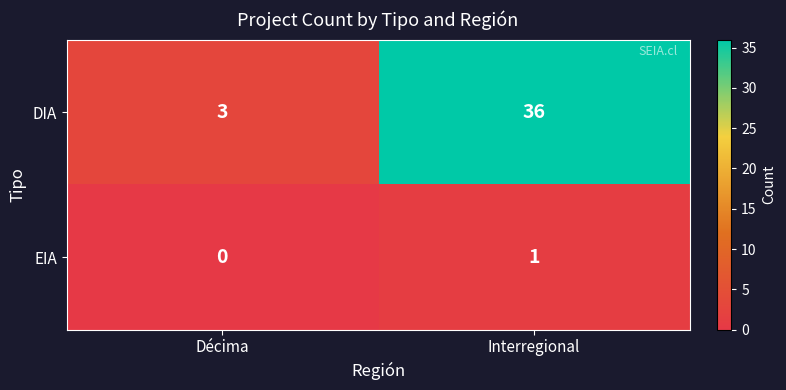

What is the greatest value displayed?

36